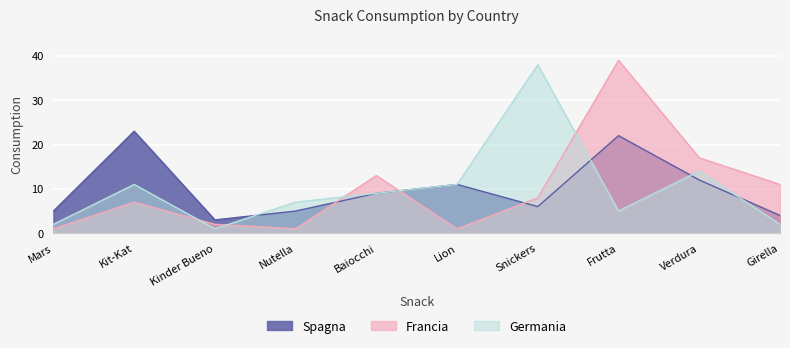

What is the label of the 3rd point from the left?

Kinder Bueno